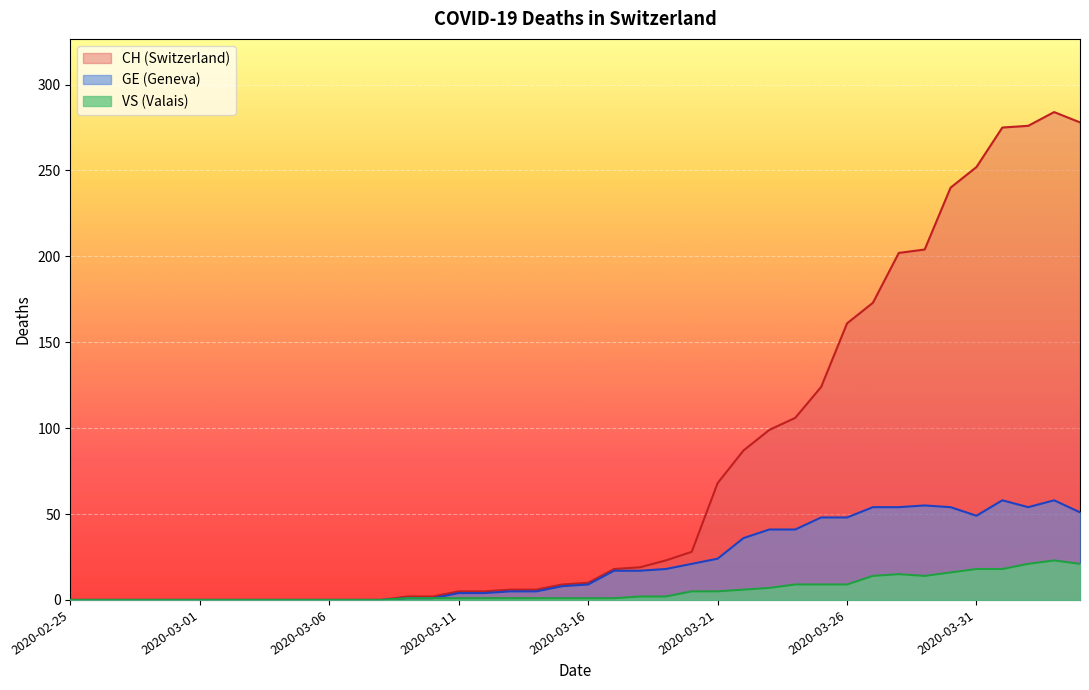

Does the chart display data point markers on the line(s)?

No